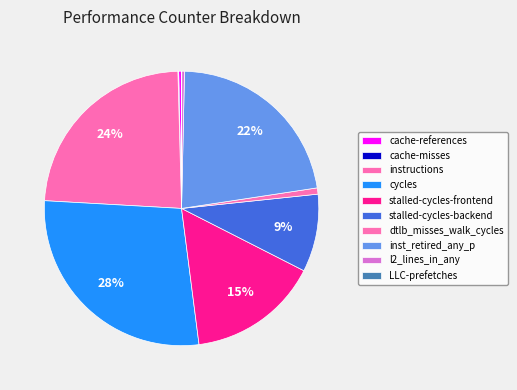

The stalled-cycles-backend slice represents 9% of the pie. True or false?

True